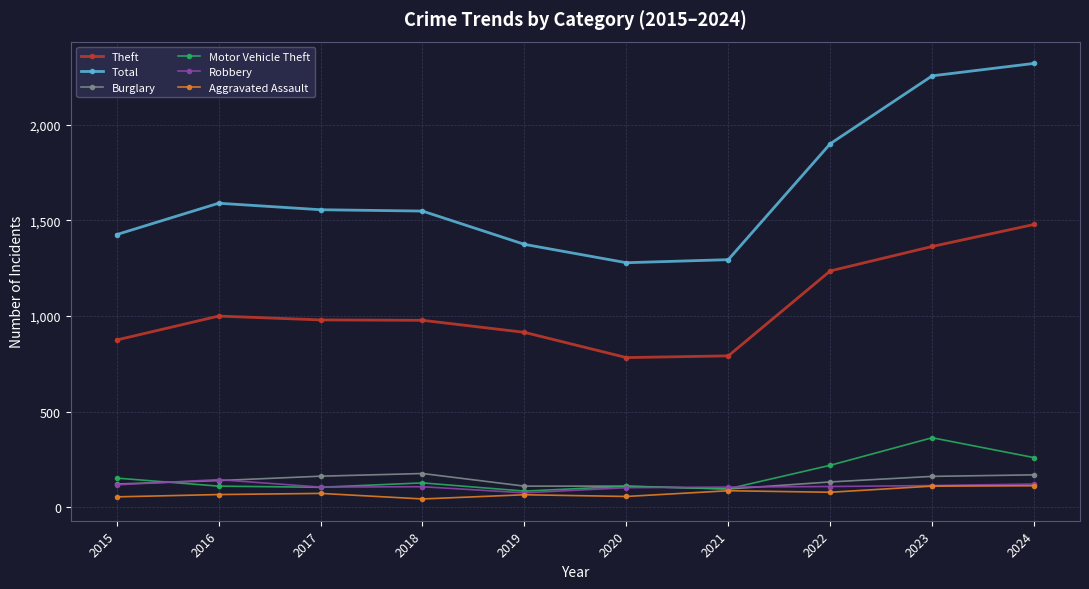

Which series has the widest spread of values?

Total